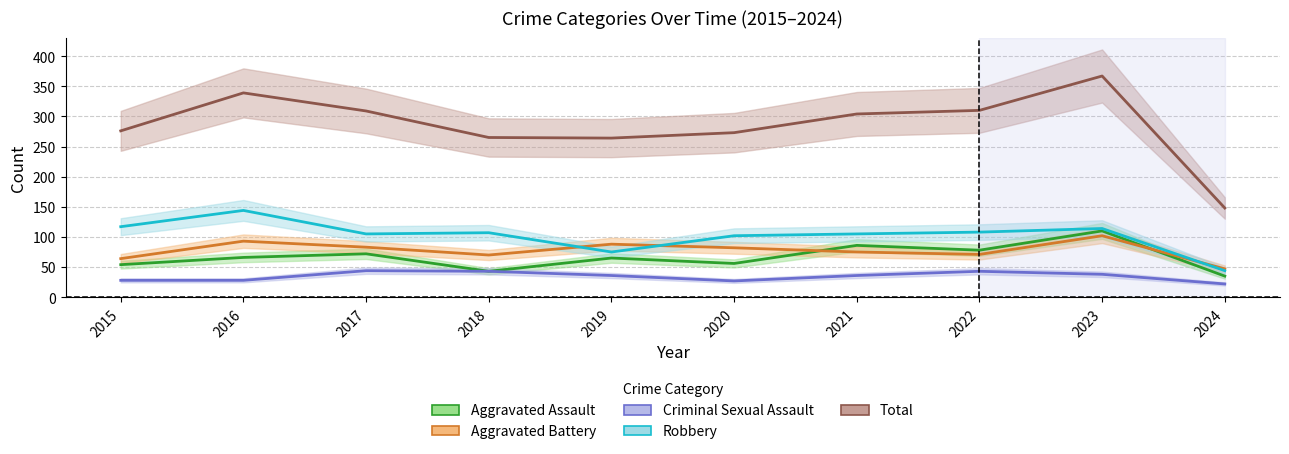

Which series has the largest total across all categories?

Total